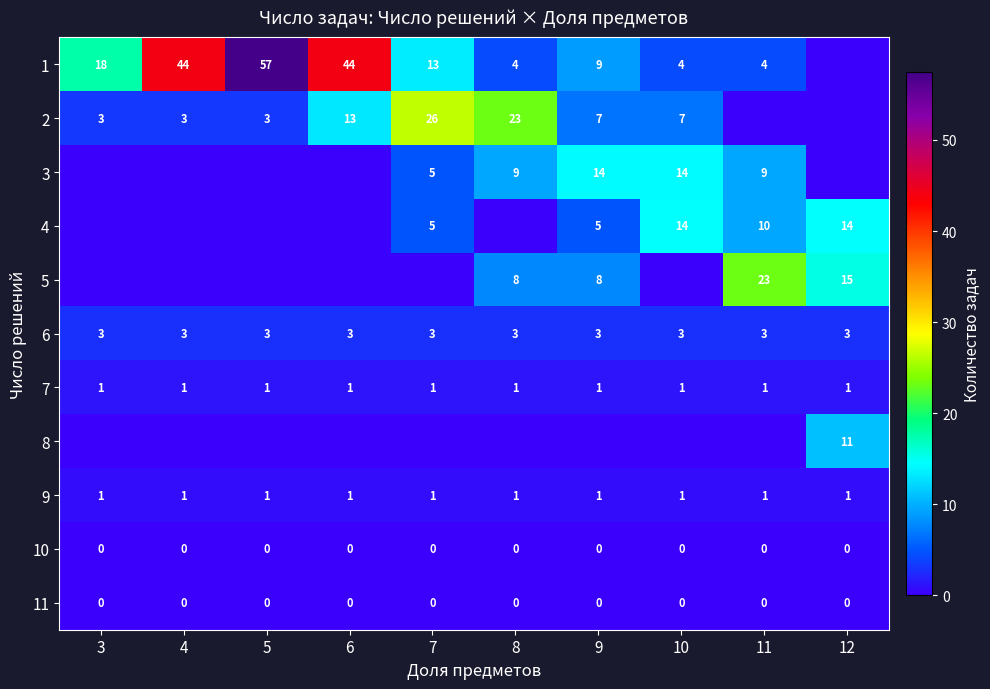

What is the maximum value for 6?

3